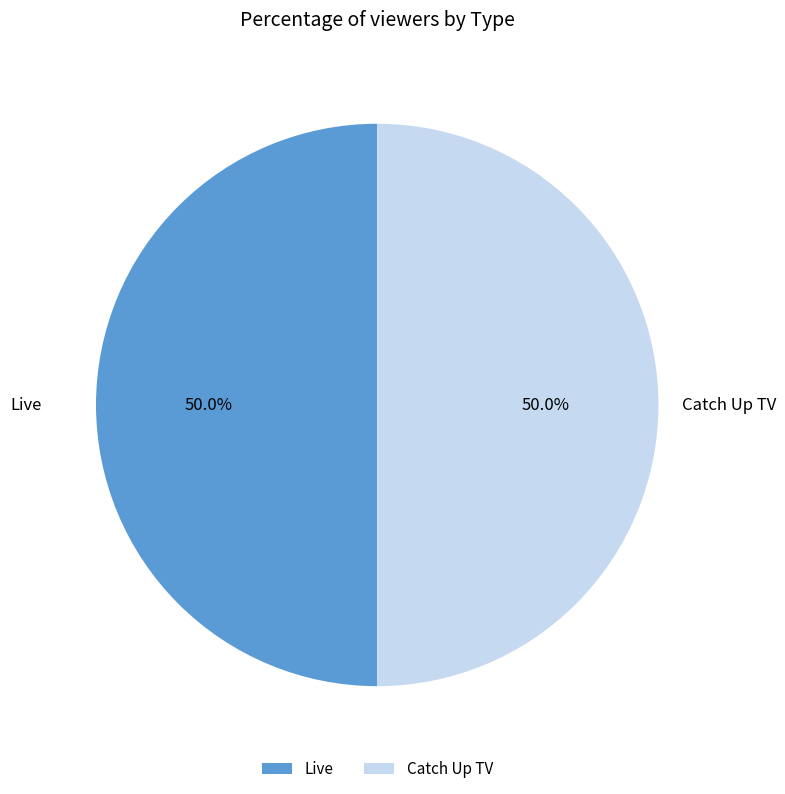

What is the ratio of the value at Catch Up TV to the value at Live?

1.0